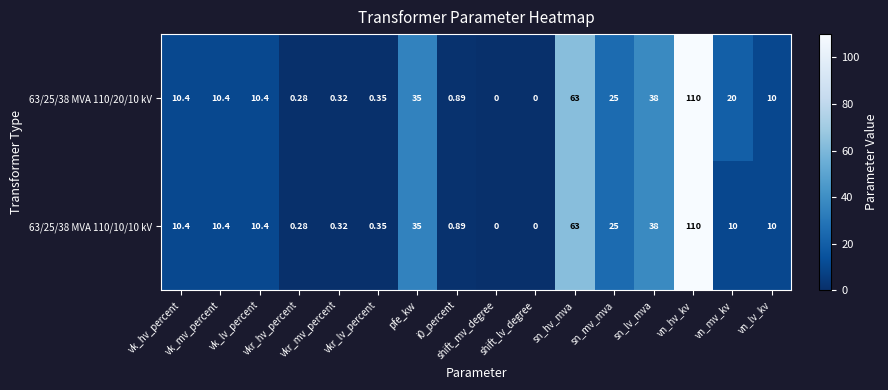

Reading left to right, what are all the values shown in this chart?

63/25/38 MVA 110/20/10 kV: vk_hv_percent=10.4	vk_mv_percent=10.4	vk_lv_percent=10.4	vkr_hv_percent=0.3	vkr_mv_percent=0.3	vkr_lv_percent=0.3	pfe_kw=35.0	i0_percent=0.9	shift_mv_degree=0.0	shift_lv_degree=0.0	sn_hv_mva=63.0	sn_mv_mva=25.0	sn_lv_mva=38.0	vn_hv_kv=110.0	vn_mv_kv=20.0	vn_lv_kv=10.0
63/25/38 MVA 110/10/10 kV: vk_hv_percent=10.4	vk_mv_percent=10.4	vk_lv_percent=10.4	vkr_hv_percent=0.3	vkr_mv_percent=0.3	vkr_lv_percent=0.3	pfe_kw=35.0	i0_percent=0.9	shift_mv_degree=0.0	shift_lv_degree=0.0	sn_hv_mva=63.0	sn_mv_mva=25.0	sn_lv_mva=38.0	vn_hv_kv=110.0	vn_mv_kv=10.0	vn_lv_kv=10.0